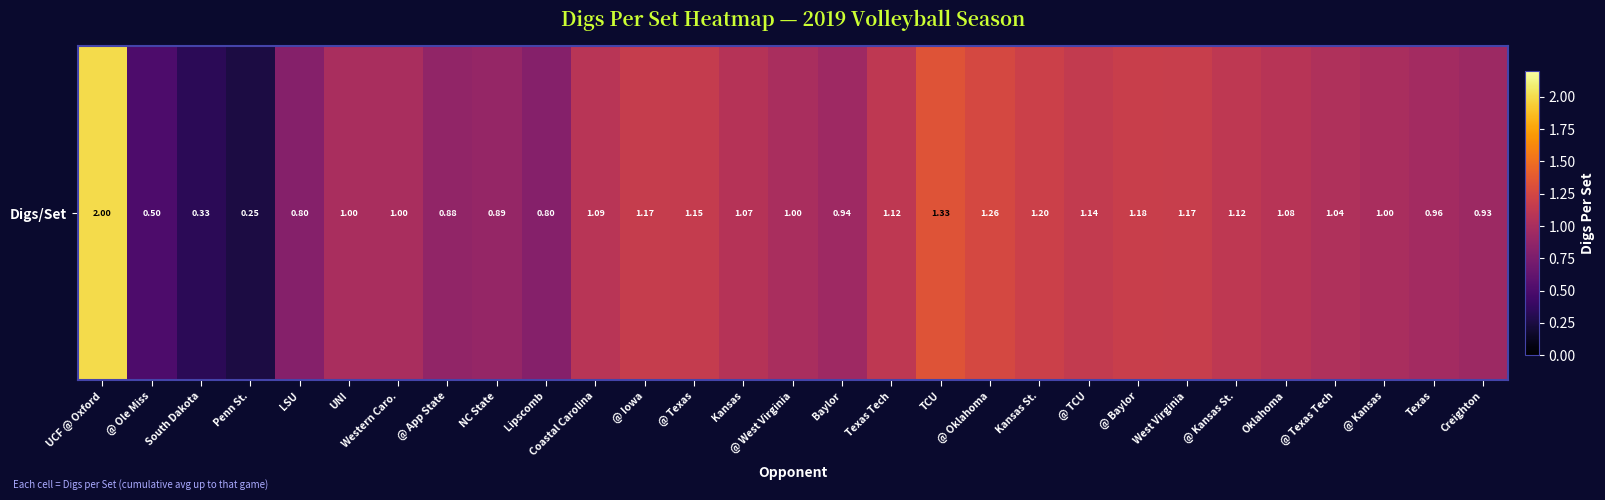

Where does the data first go above 1?

UCF @ Oxford